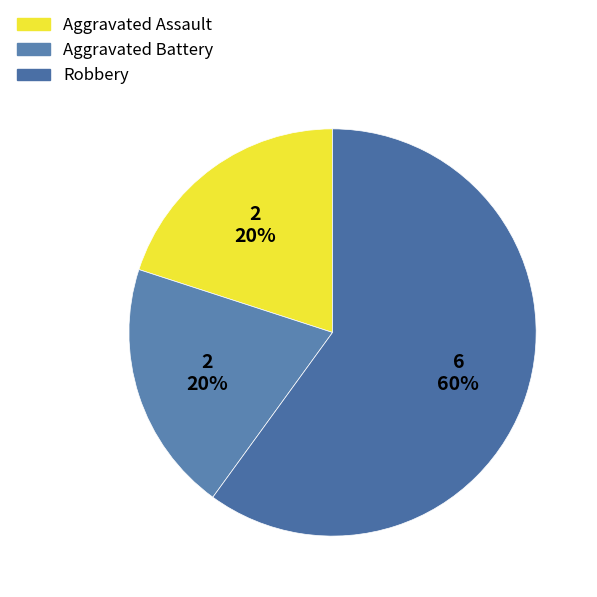

What is the total percentage of Robbery and Aggravated Assault?

80.0%